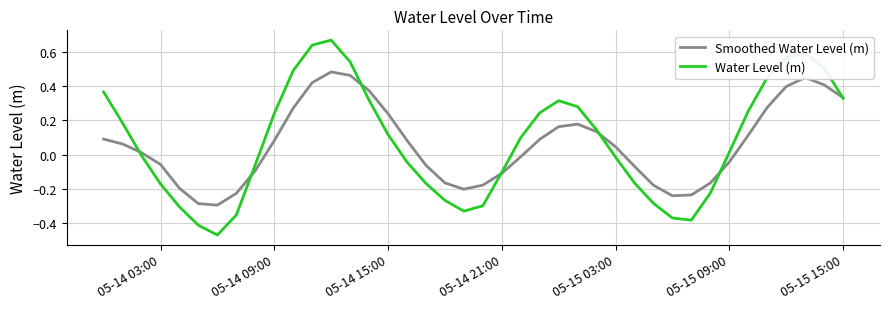

Is this an area chart (filled region under the line)?

No